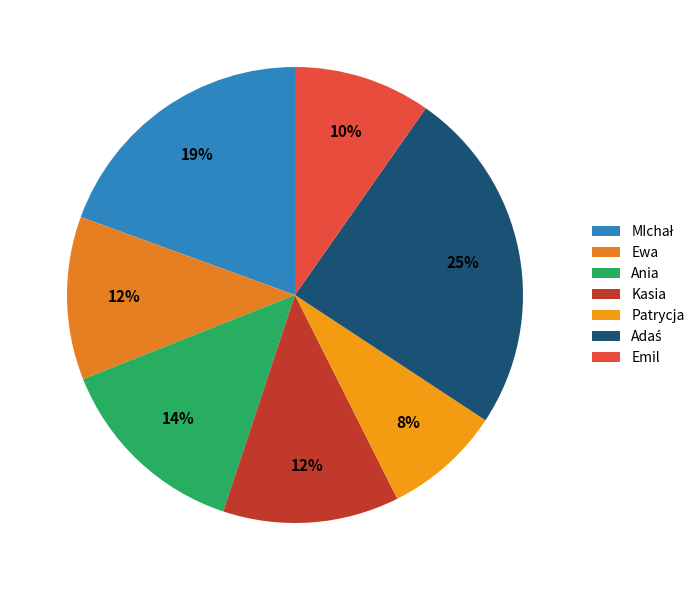

Approximately how many times larger is the value at MIchał compared to Ewa?

1.7